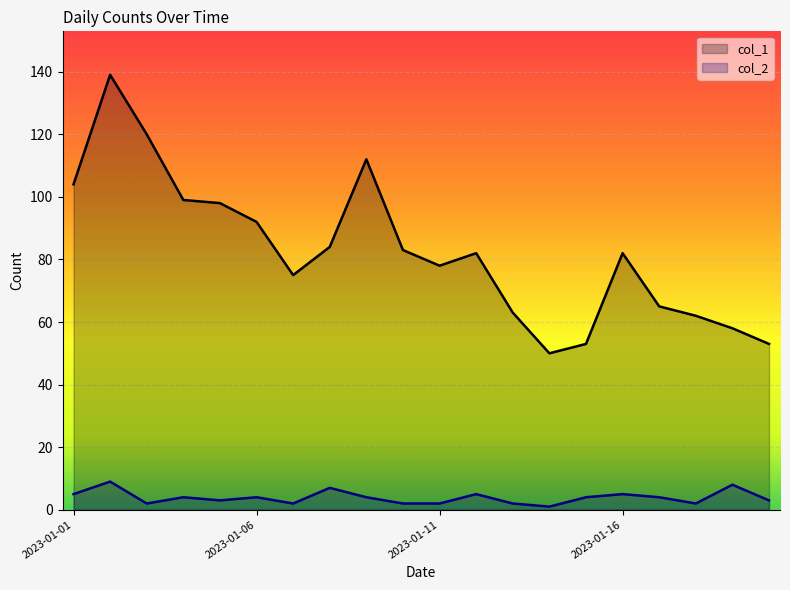

Where is the first local minimum for col_2?

2023-01-03